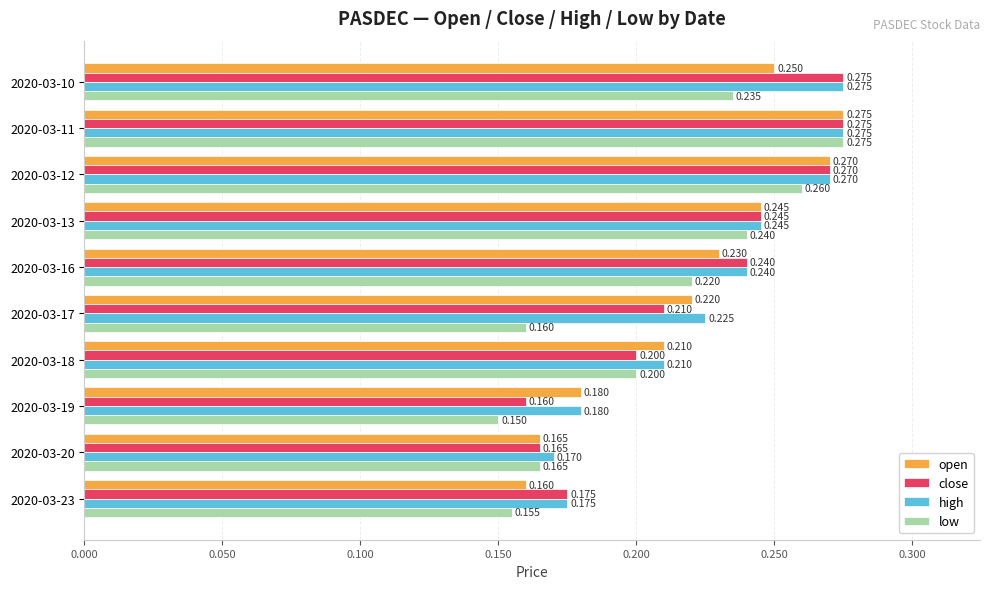

Which category has the lowest value across all series?

2020-03-19